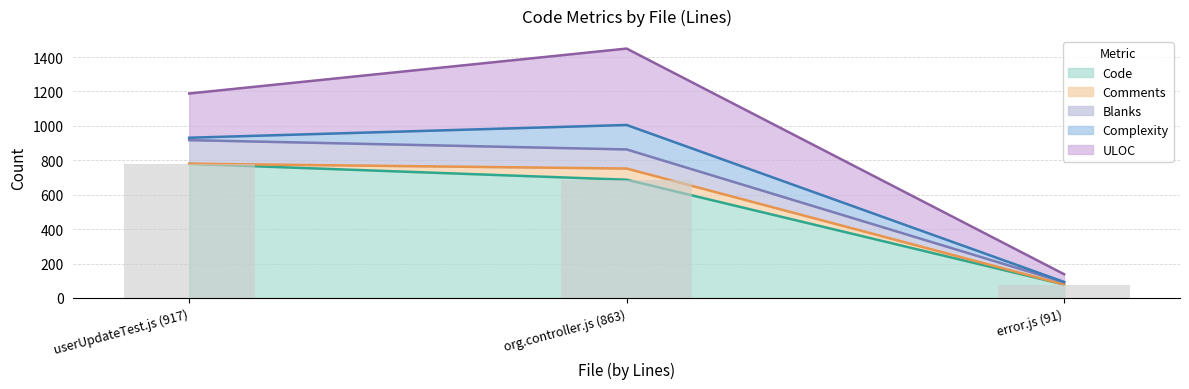

What is the value of the Code bar at the 2nd from the left?

687